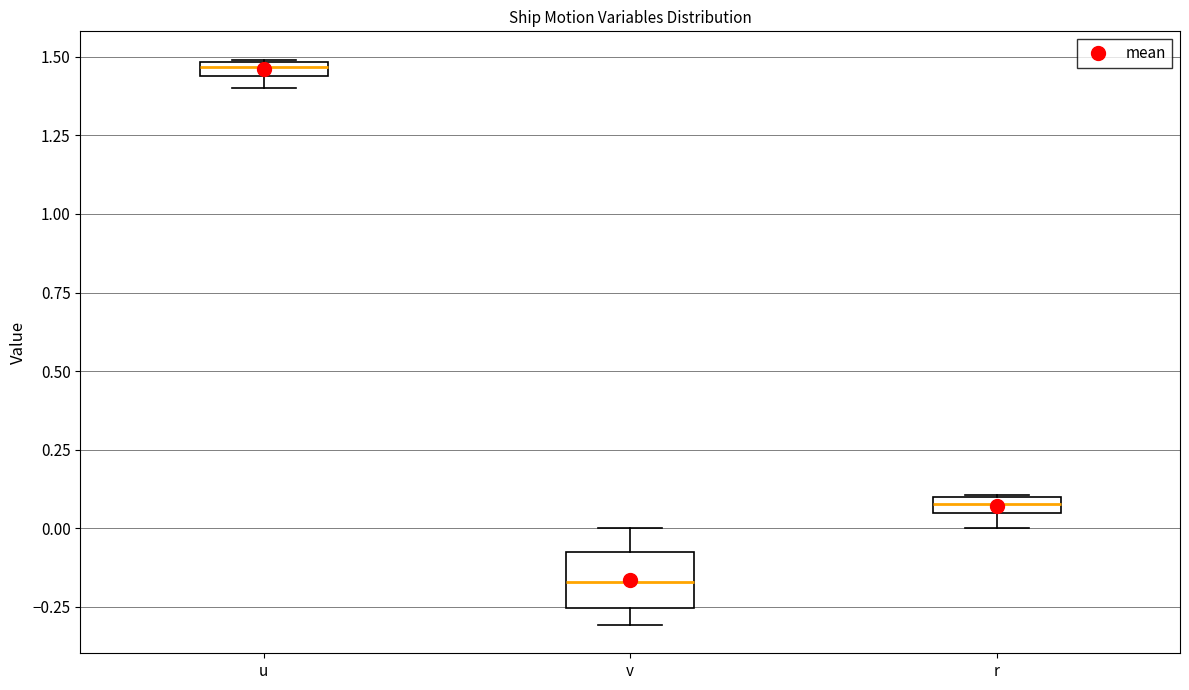

Which box is the tallest, from its lower edge to its upper edge?

v